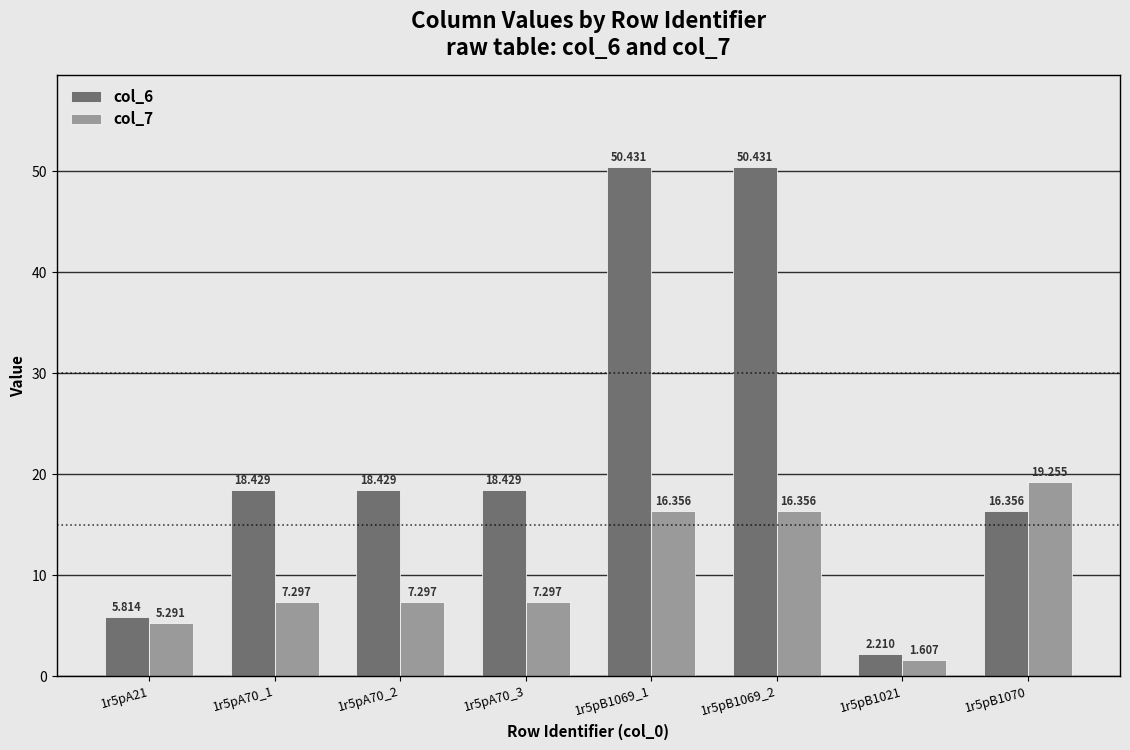

Reading right to left, what are all the values shown in this chart?

col_6: 16.4	2.2	50.4	50.4	18.4	18.4	18.4	5.8
col_7: 19.3	1.6	16.4	16.4	7.3	7.3	7.3	5.3